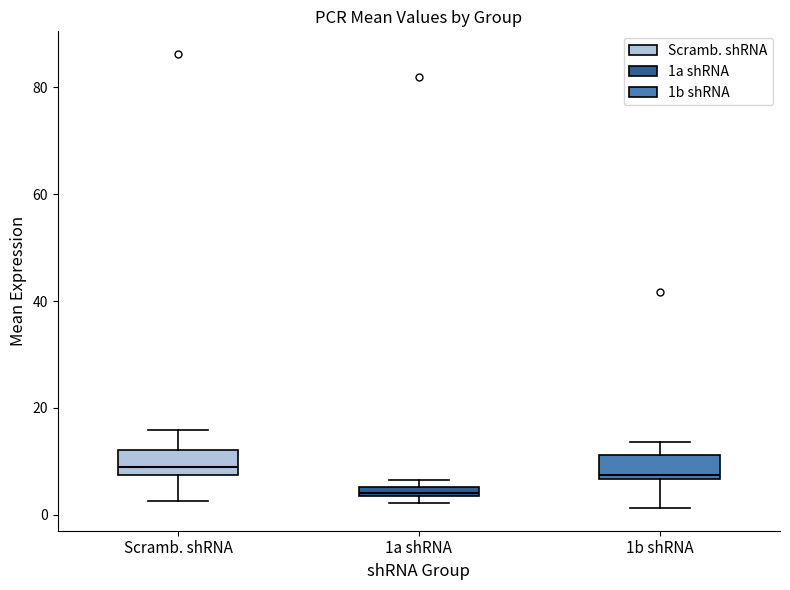

Where is the lower edge of the box for 1b shRNA on the y-axis? The values are not printed on the chart, so give them approximately, as read against the axis.

6